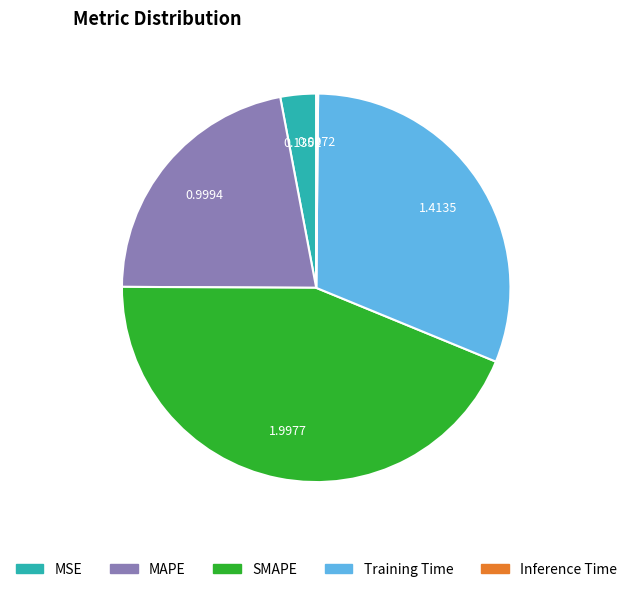

Does any single category account for the majority?

No